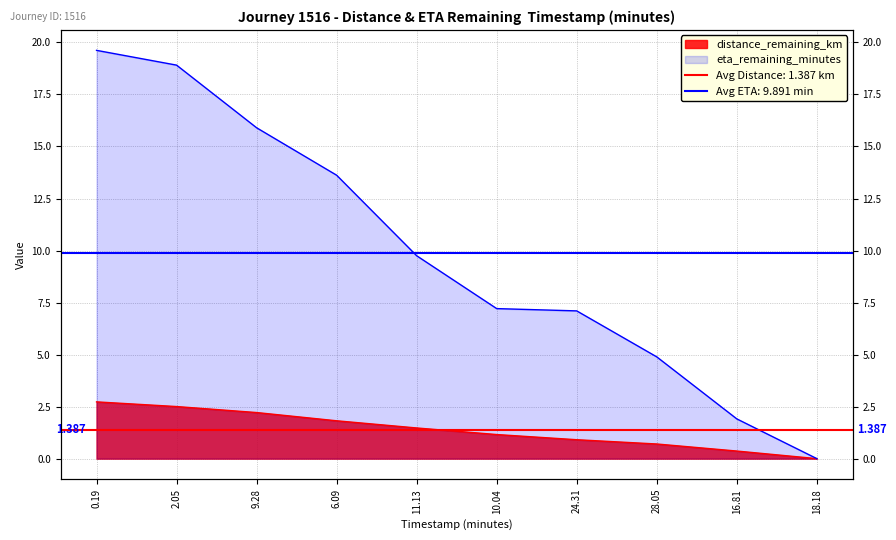

What is the label of the 9th point from the left?

16.81